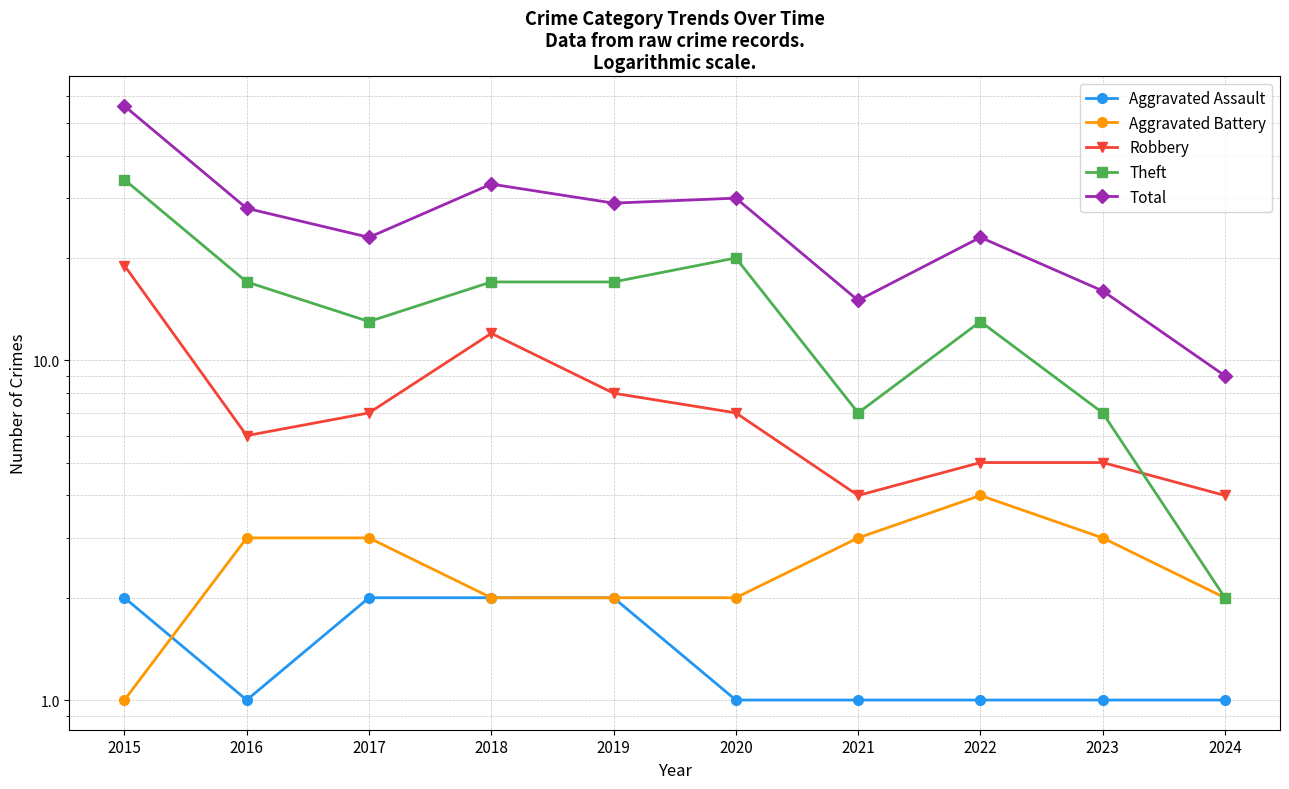

Reading right to left, extract all data points from this chart.

Aggravated Assault: 1	1	1	1	1	2	2	2	1	2
Aggravated Battery: 2	3	4	3	2	2	2	3	3	1
Robbery: 4	5	5	4	7	8	12	7	6	19
Theft: 2	7	13	7	20	17	17	13	17	34
Total: 9	16	23	15	30	29	33	23	28	56